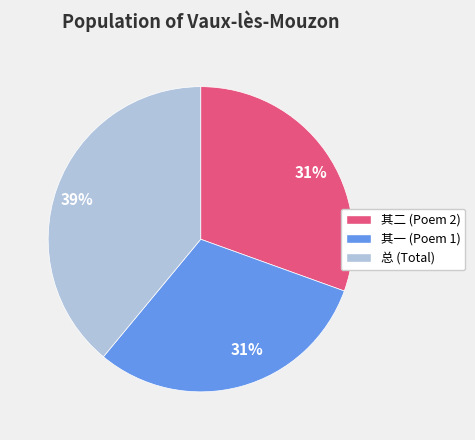

To the nearest percent, what is the difference between the largest and smallest slice percentages?

8%